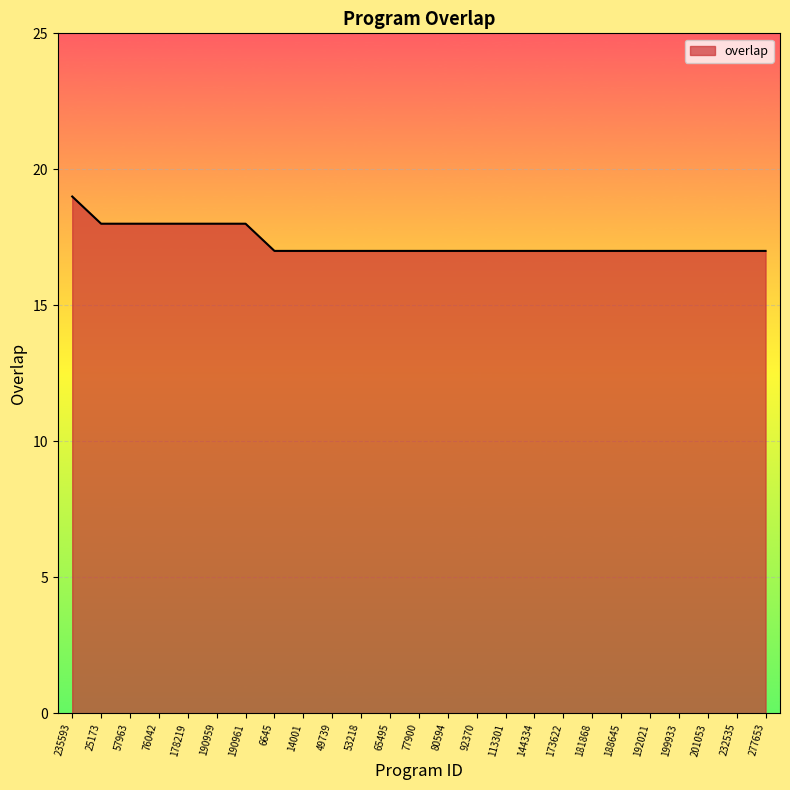

How many series are shown in this chart?

1